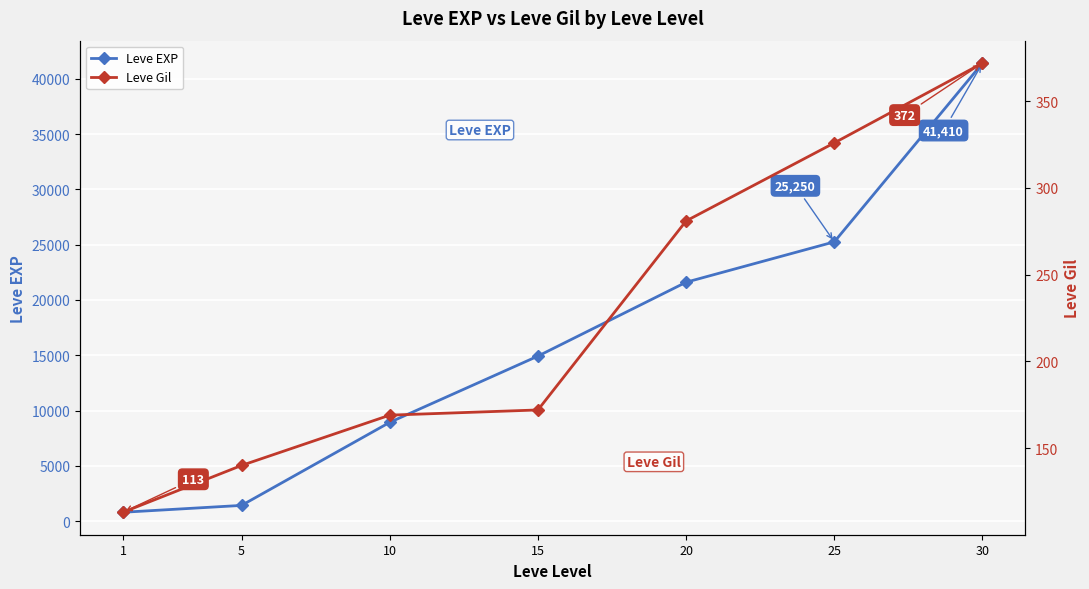

List the series in order of their peak value, lowest first.

Leve Gil, Leve EXP